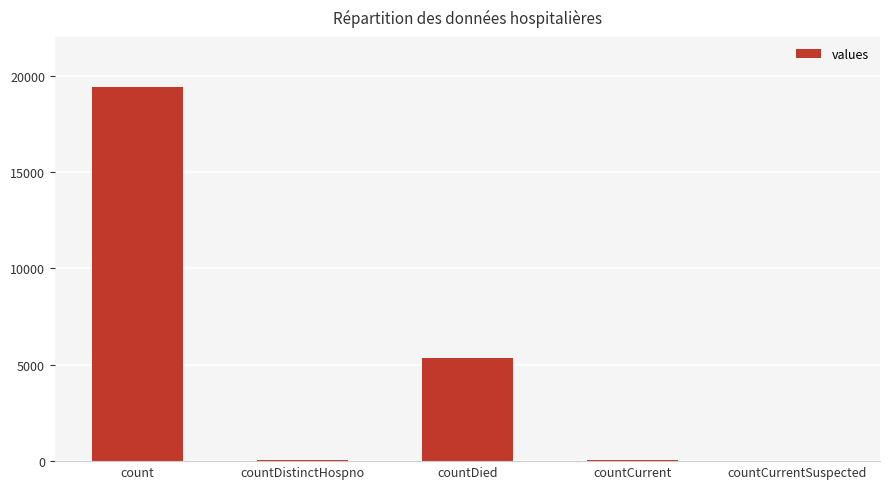

Which category has the highest value across all series?

count